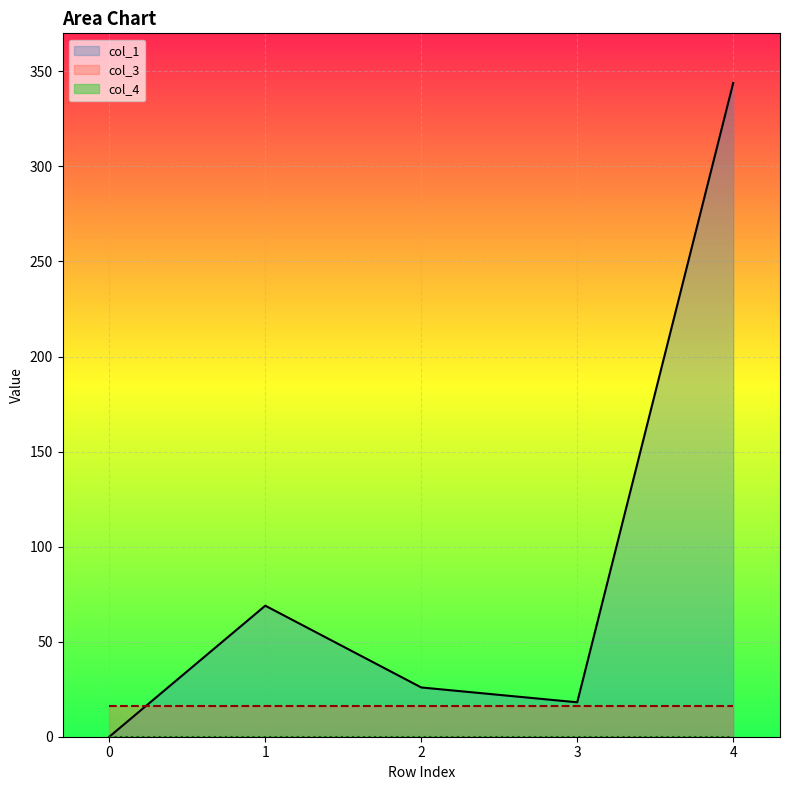

The col_4 series shows 0.0 at 3. True or false?

True